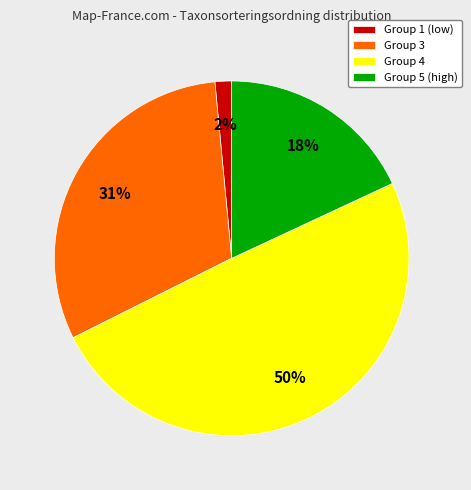

Combined, do Group 3 and Group 4 account for over 50%?

Yes